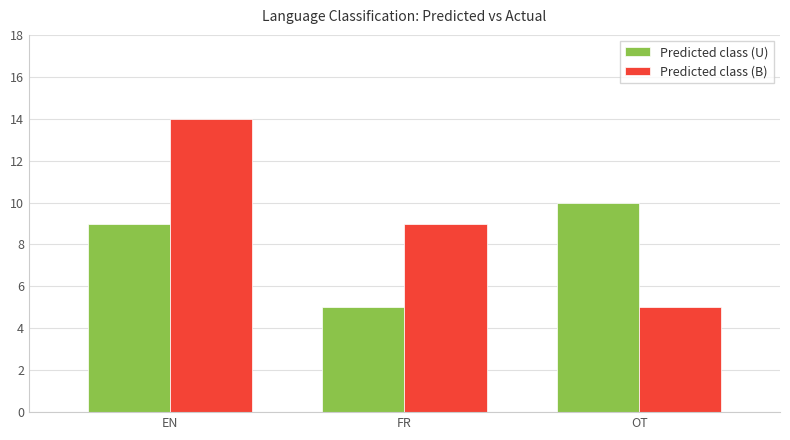

How many bars are there in each group?

2